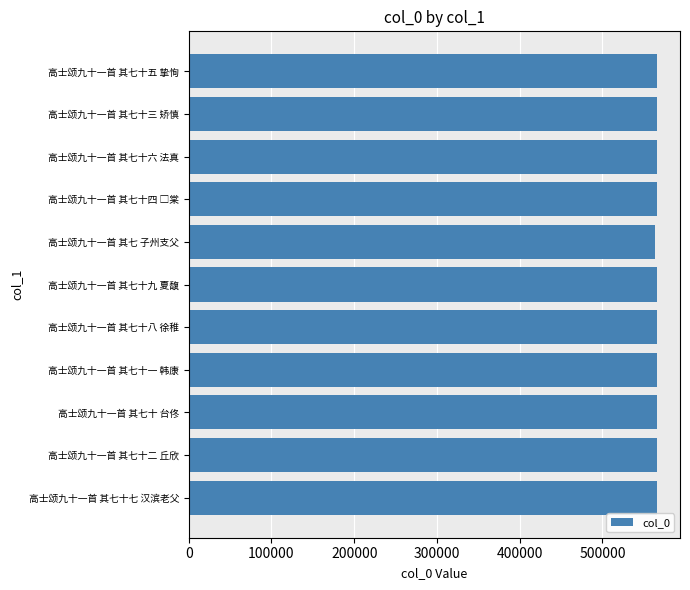

Approximately how many times larger is the value at 高士颂九十一首 其七十 台佟 compared to 高士颂九十一首 其七十一 韩康?

1.0